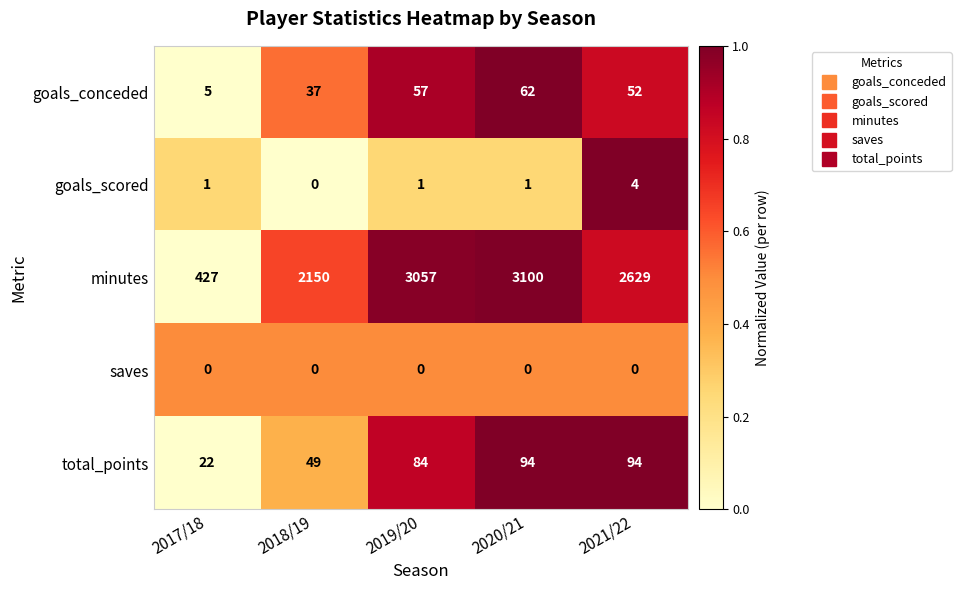

Reading right to left, transcribe all the data shown in this chart.

goals_conceded: 52	62	57	37	5
goals_scored: 4	1	1	0	1
minutes: 2629	3100	3057	2150	427
saves: 0	0	0	0	0
total_points: 94	94	84	49	22